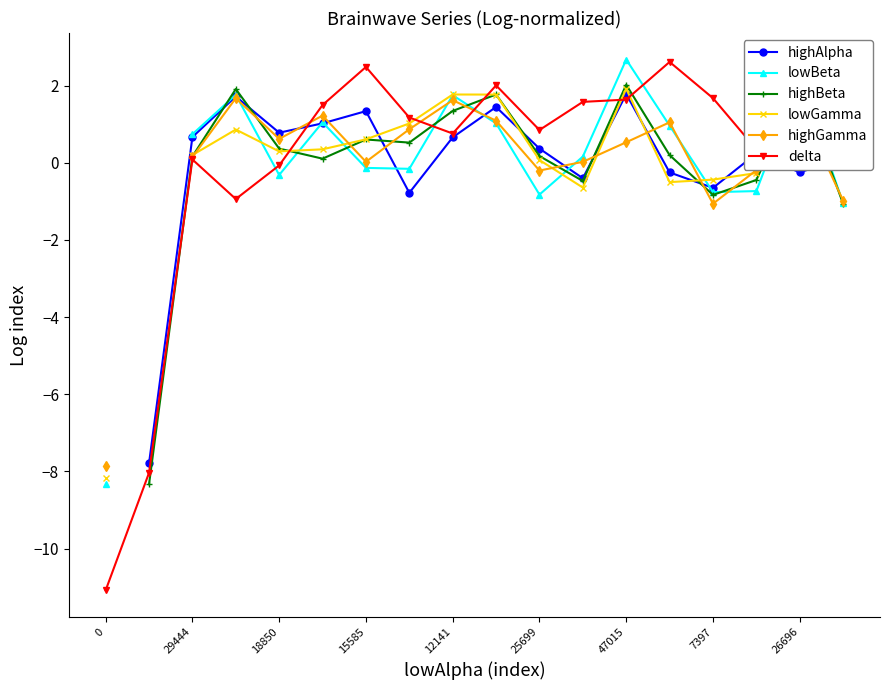

Is it true that delta equals 0.3 at 15?

True